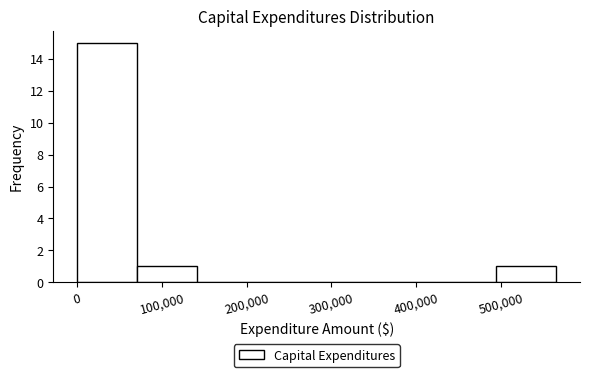

Reading left to right, list every bar in this chart as the range it spans on the x-axis followed by its height. Neither the bar edges nor the heights are printed on the chart, so give them approximately, as read against the axes.

0 to 70000: 15
70000 to 140000: 1
140000 to 210000: 0
210000 to 280000: 0
280000 to 350000: 0
350000 to 420000: 0
420000 to 490000: 0
490000 to 570000: 1